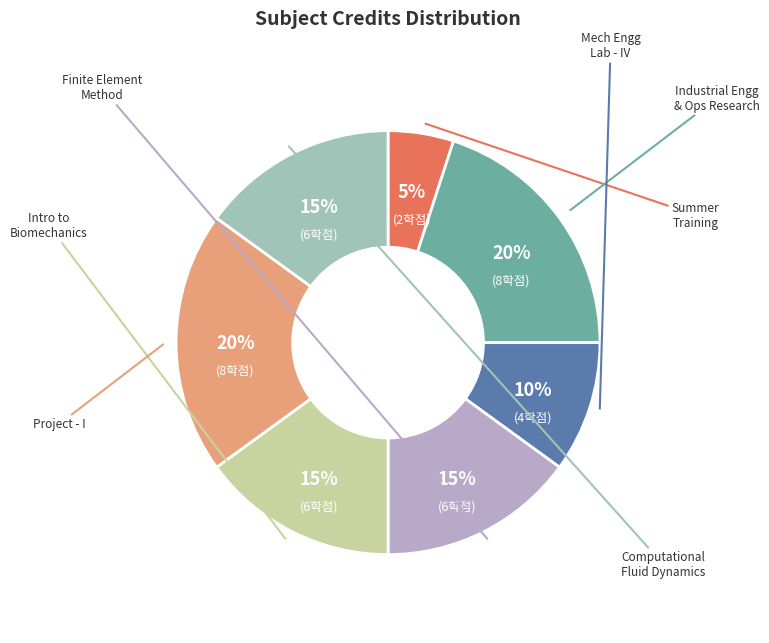

How many segments does this pie chart have?

7